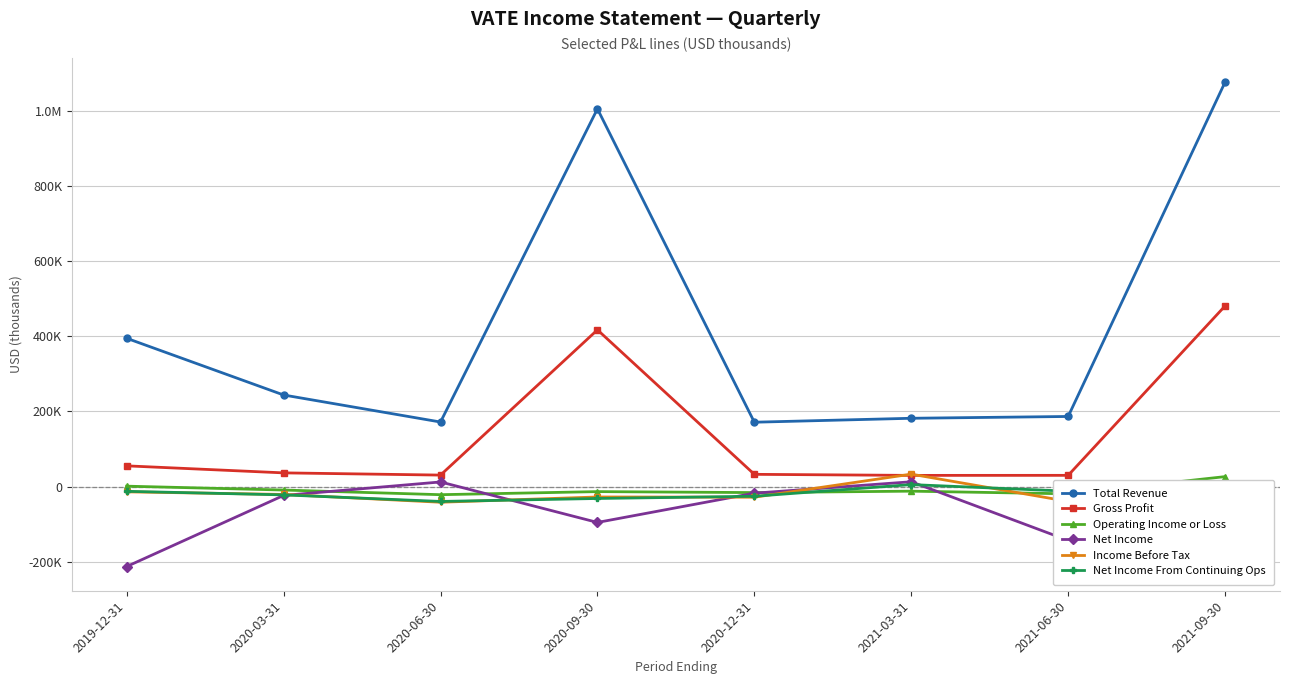

Is the value of Income Before Tax at 2020-09-30 greater than the value of Gross Profit at 2020-03-31?

No